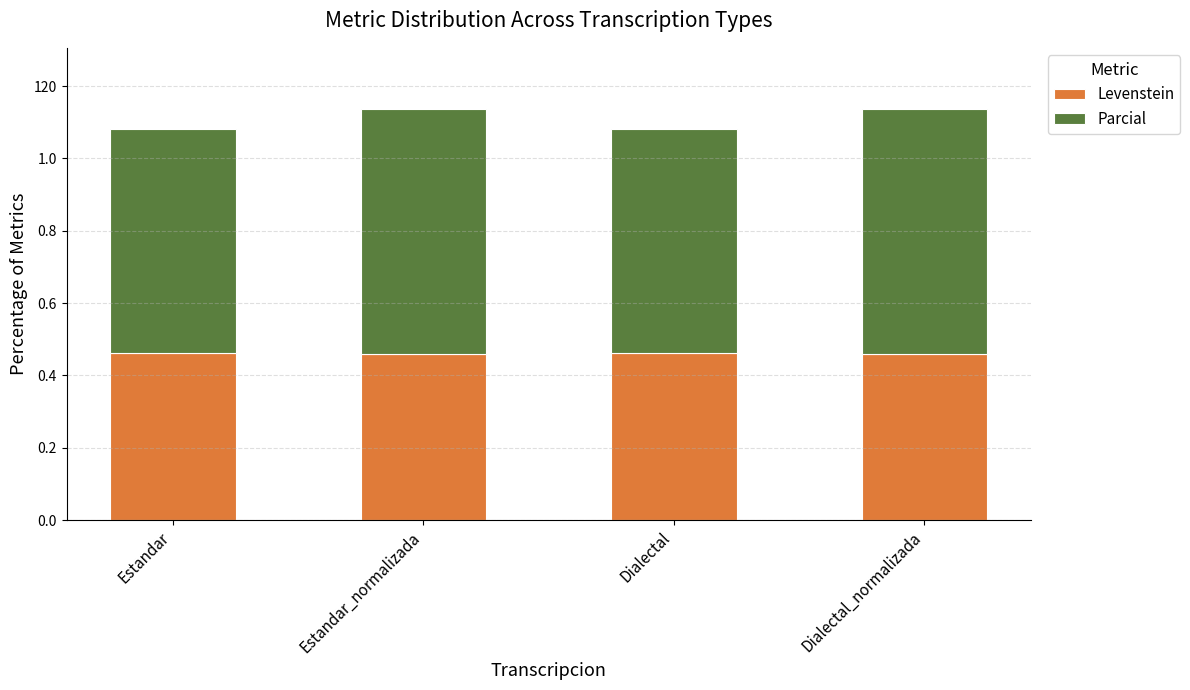

Are the bars horizontal?

No